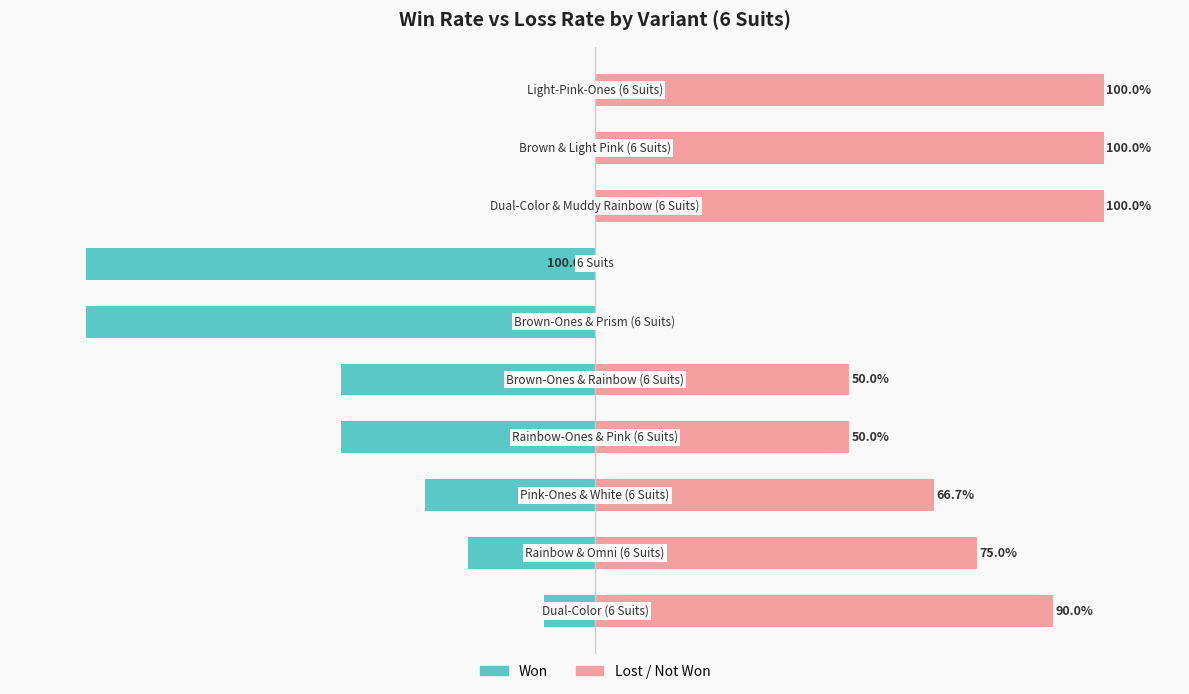

The value of Won at 2 is -19.6. True or false?

False